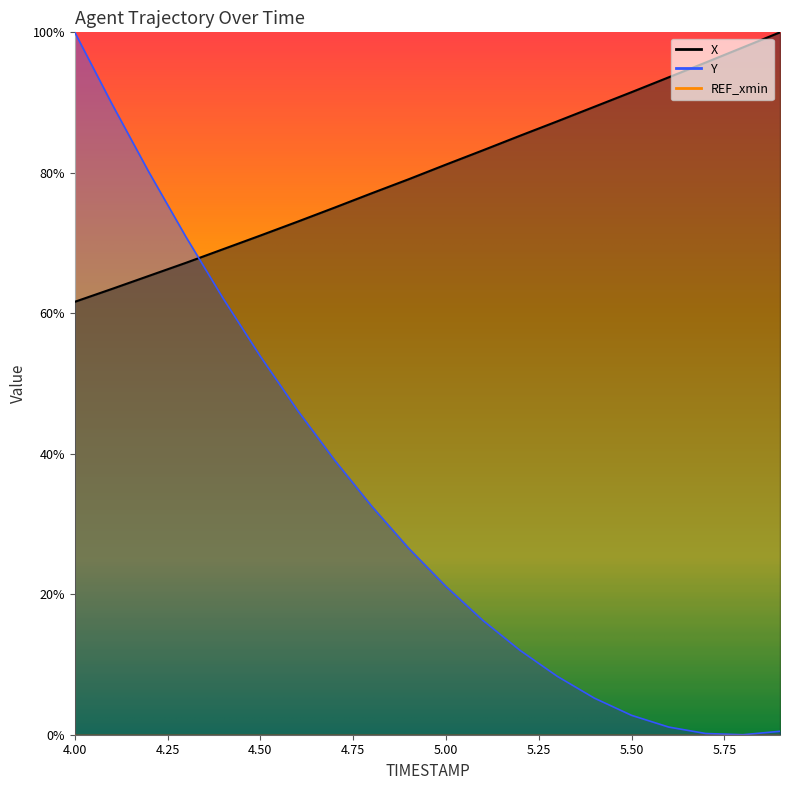

At 5.4, list the series in order from largest to smallest.

X, Y